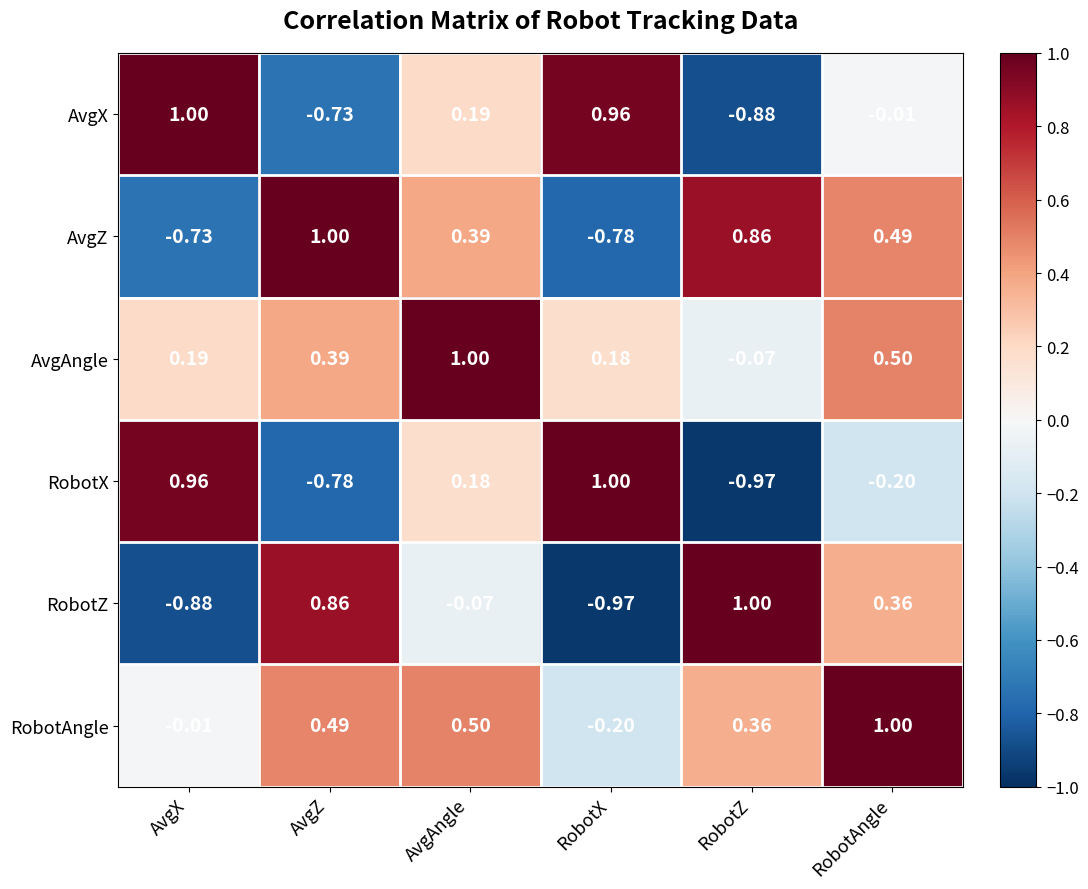

Rank the categories by AvgZ value from lowest to highest.

RobotX, AvgX, AvgAngle, RobotAngle, RobotZ, AvgZ